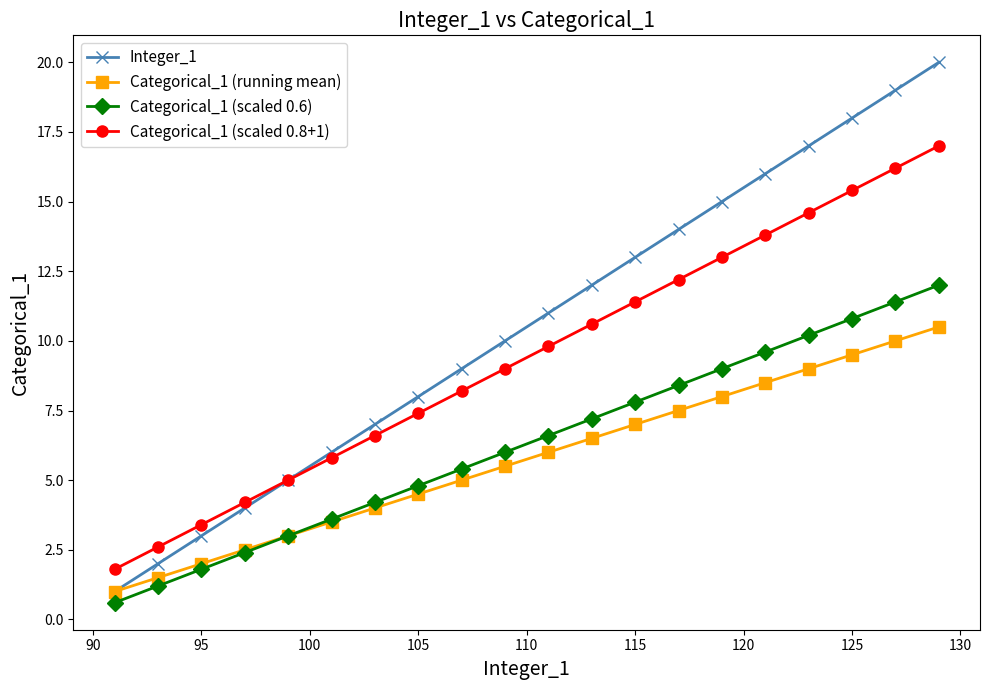

How many data points in Integer_1 are less than 11?

10